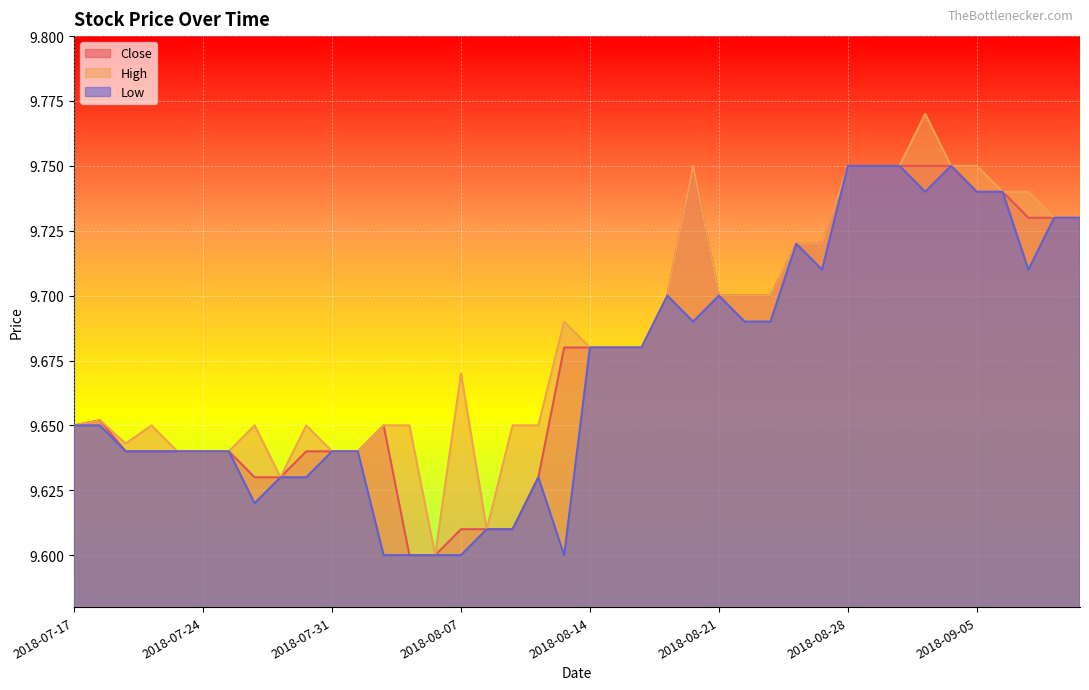

Rank the categories by High value from highest to lowest.

2018-08-31, 2018-08-20, 2018-08-28, 2018-08-29, 2018-08-30, 2018-09-04, 2018-09-05, 2018-09-06, 2018-09-07, 2018-09-10, 2018-09-11, 2018-08-24, 2018-08-27, 2018-08-17, 2018-08-21, 2018-08-22, 2018-08-23, 2018-08-13, 2018-08-14, 2018-08-15, 2018-08-16, 2018-08-07, 2018-07-18, 2018-07-17, 2018-07-20, 2018-07-26, 2018-07-30, 2018-08-02, 2018-08-03, 2018-08-09, 2018-08-10, 2018-07-19, 2018-07-23, 2018-07-24, 2018-07-25, 2018-07-31, 2018-08-01, 2018-07-27, 2018-08-08, 2018-08-06